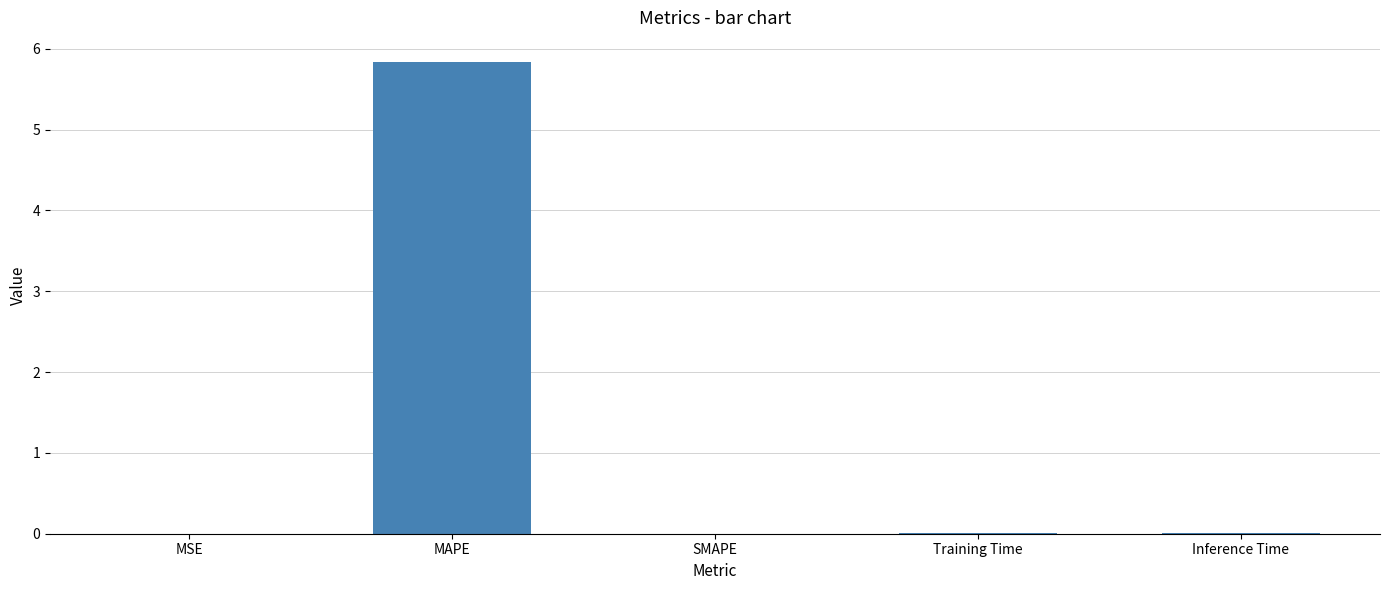

The chart shows a value of 0.0 at SMAPE. True or false?

True